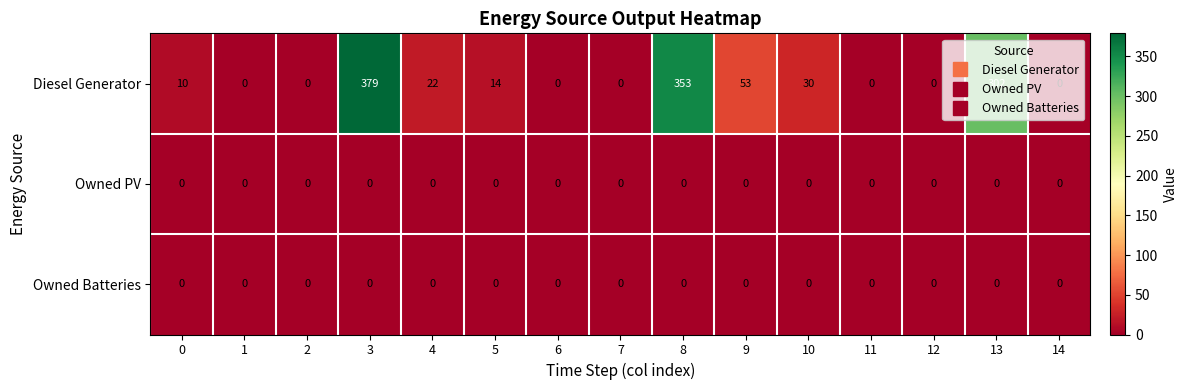

The Owned Batteries series shows 0 at 10. True or false?

True